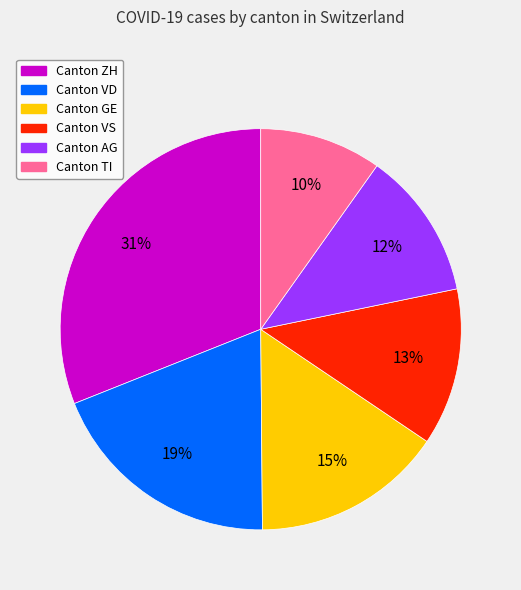

Is there a majority slice in this chart?

No